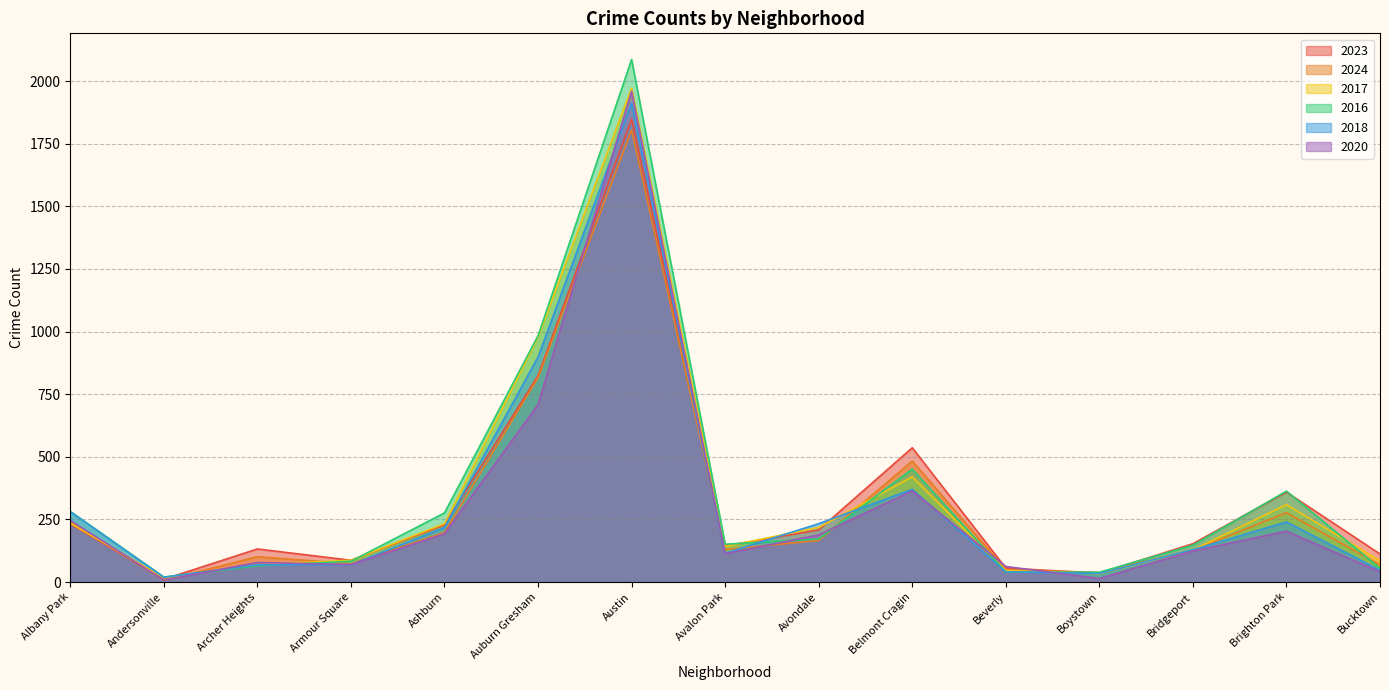

How many series are shown in this chart?

6